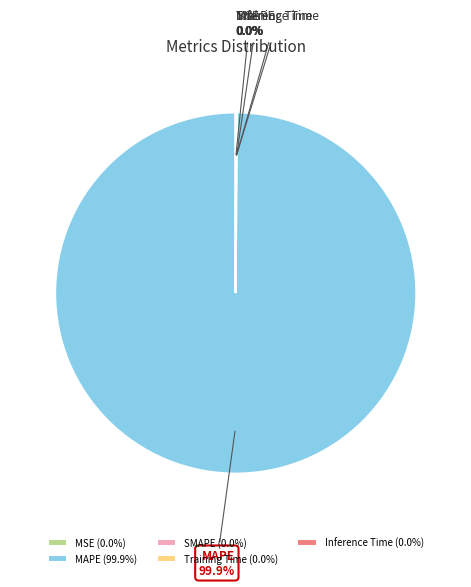

Which category accounts for the majority?

MAPE